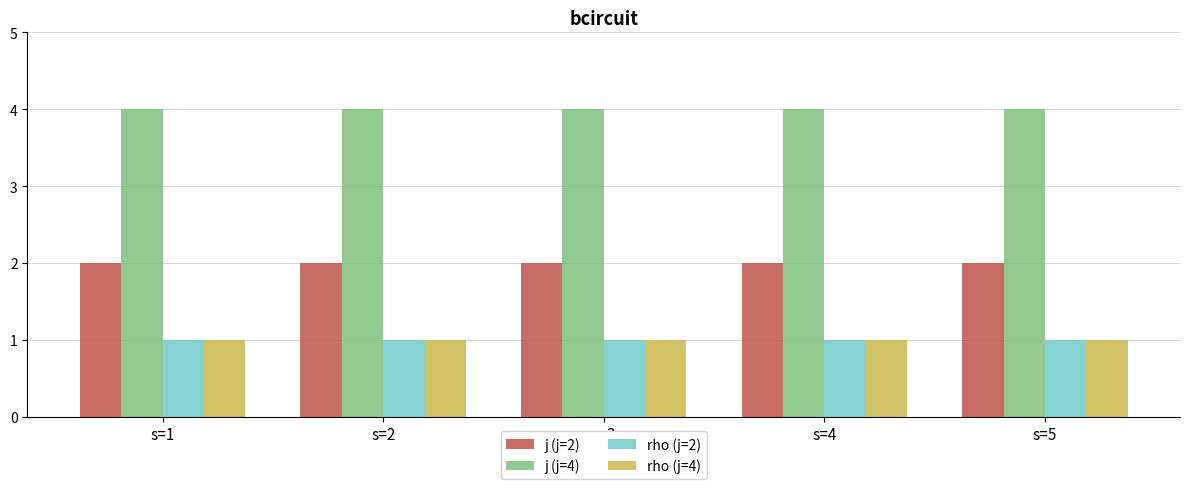

What is the maximum value shown in the chart?

4